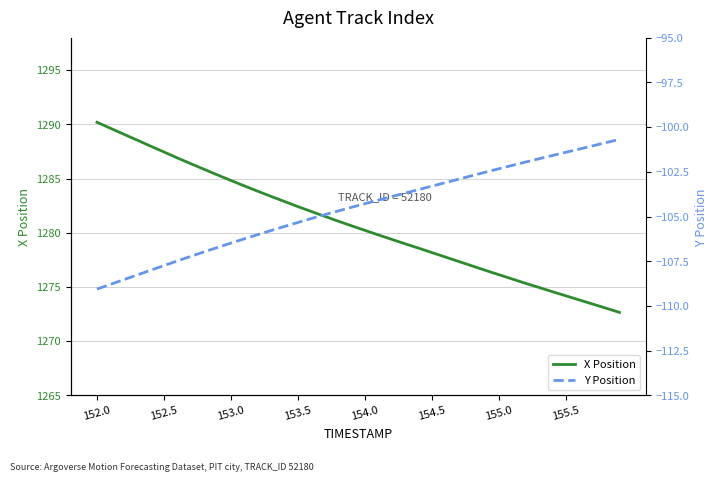

True or false: X Position and Y Position intersect in this chart.

False